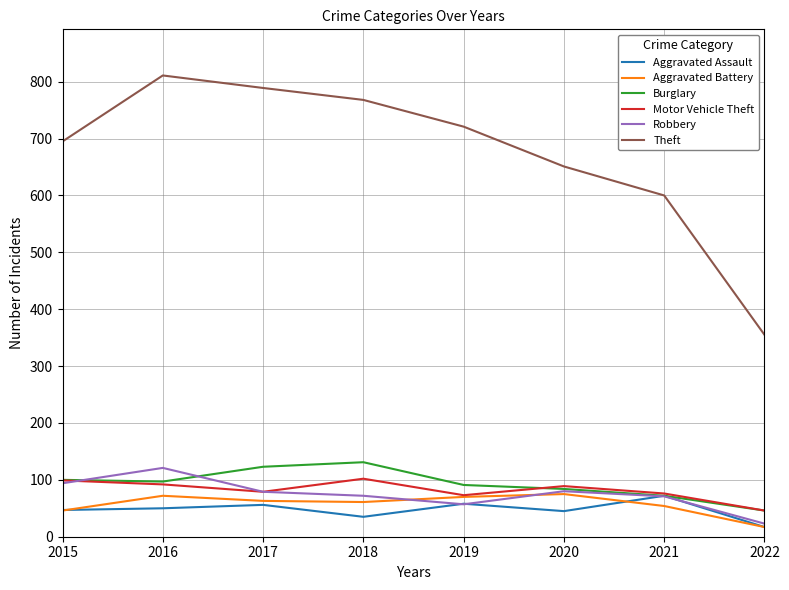

At which label does Theft reach its peak?

2016